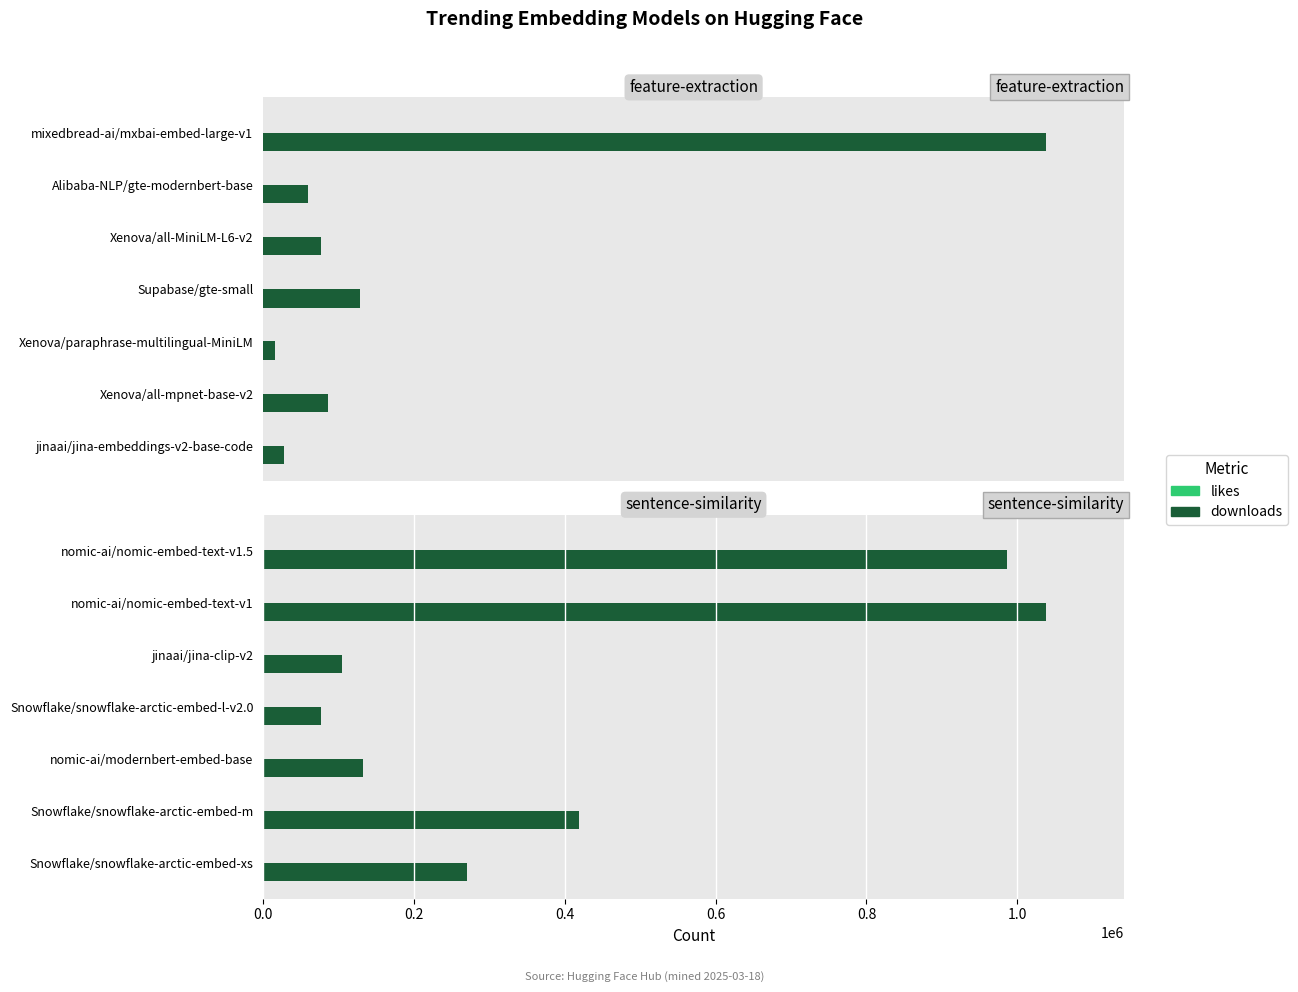

How many series are shown in this chart?

2